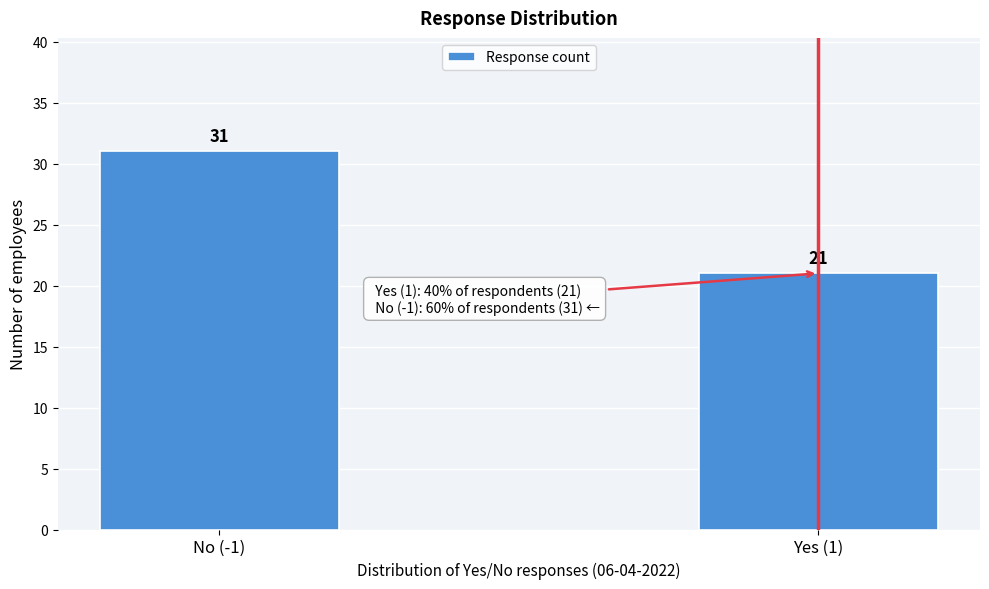

Reading right to left, extract all data points from this chart.

Yes (1)=21	No (-1)=31